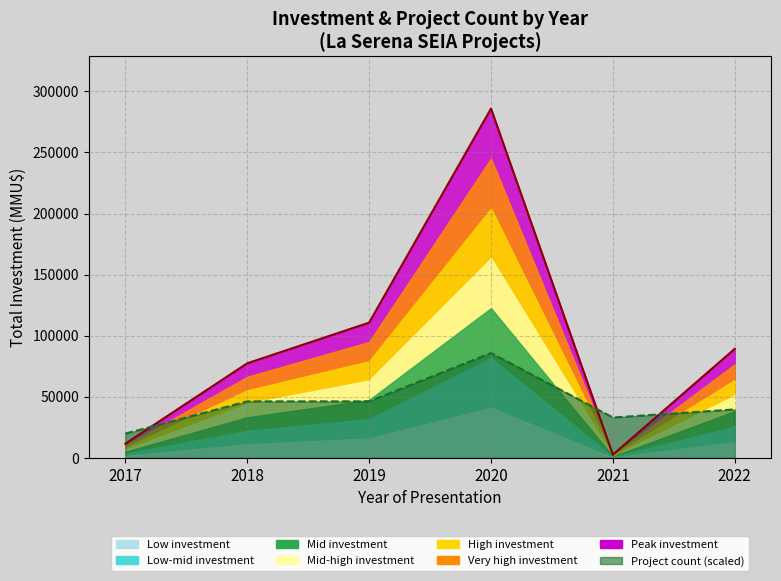

How many interior local peaks does the Total Investment (MMU$) series have?

1